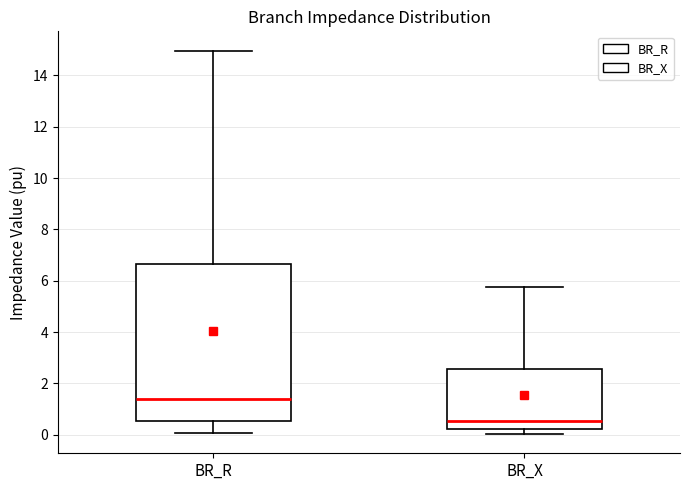

Where is the lower edge of the box for BR_X on the y-axis? The values are not printed on the chart, so give them approximately, as read against the axis.

0.2